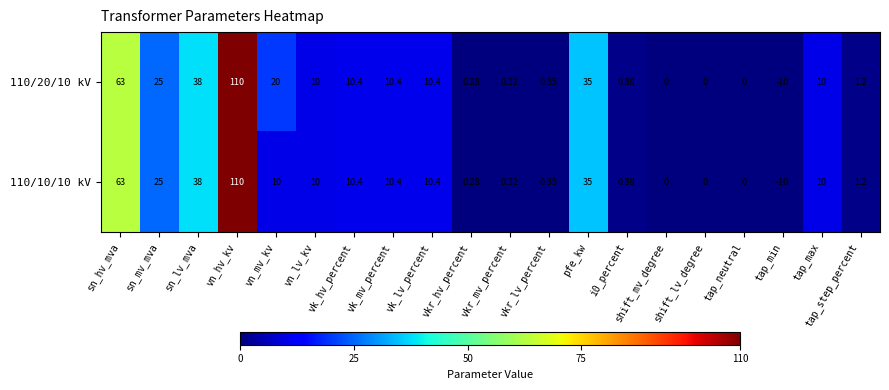

Which category has the lowest value across all series?

tap_min